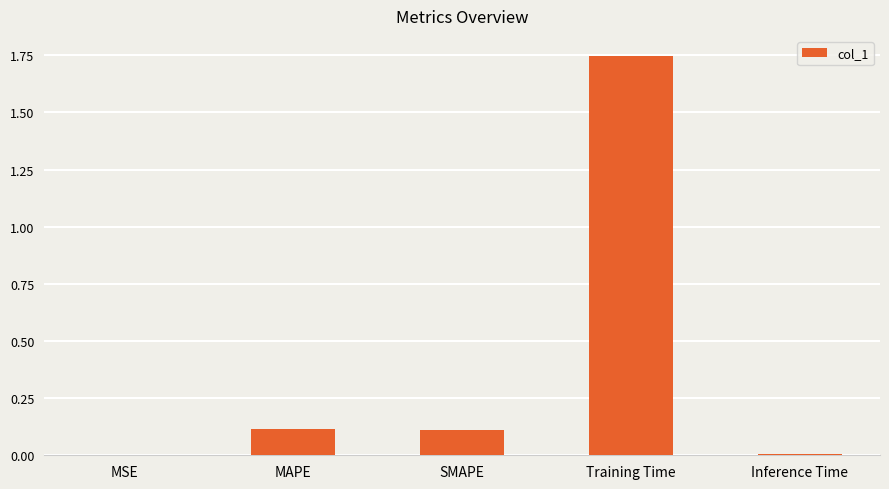

What is the sum of the values at Training Time and Inference Time?

1.8